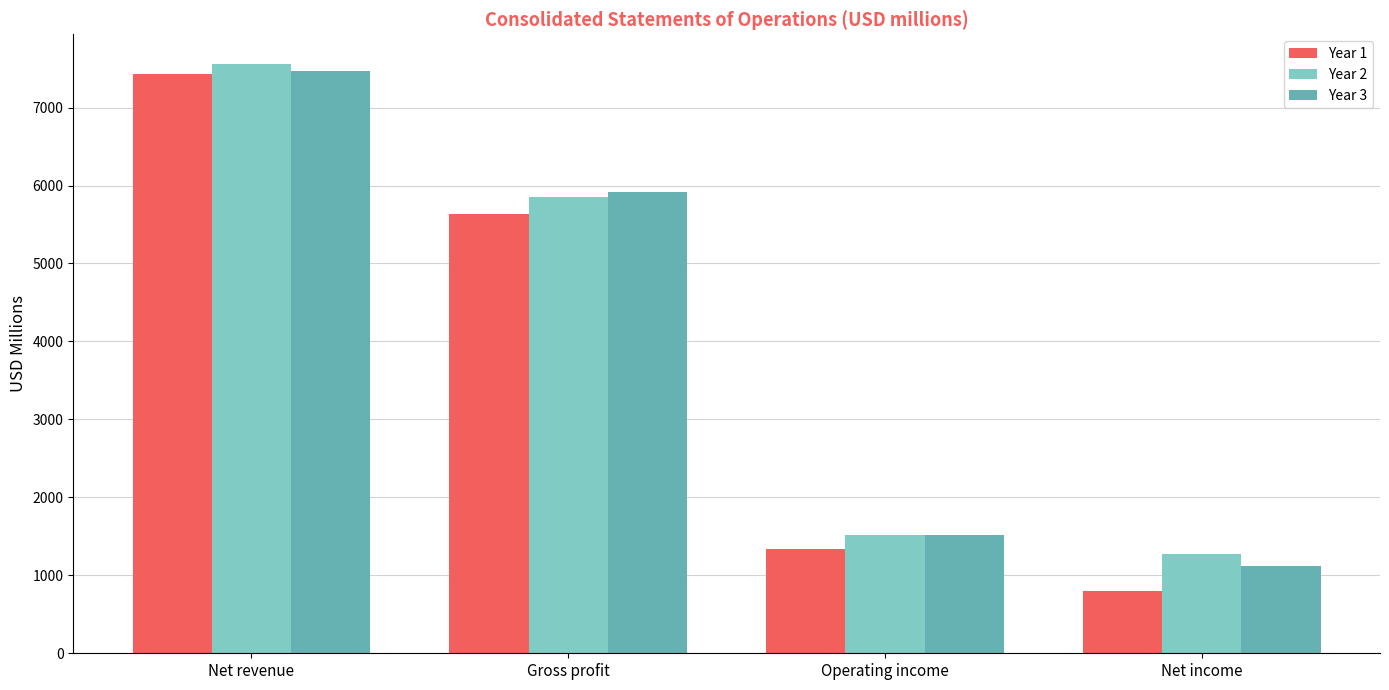

What is the sum of the Year 3 values at Net revenue and Net income?

8584